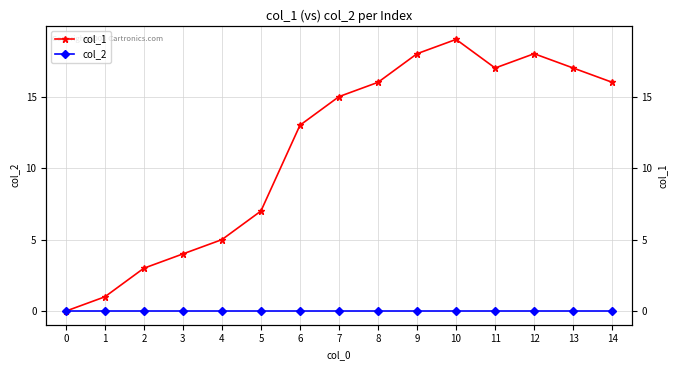

Is this an area chart (filled region under the line)?

No